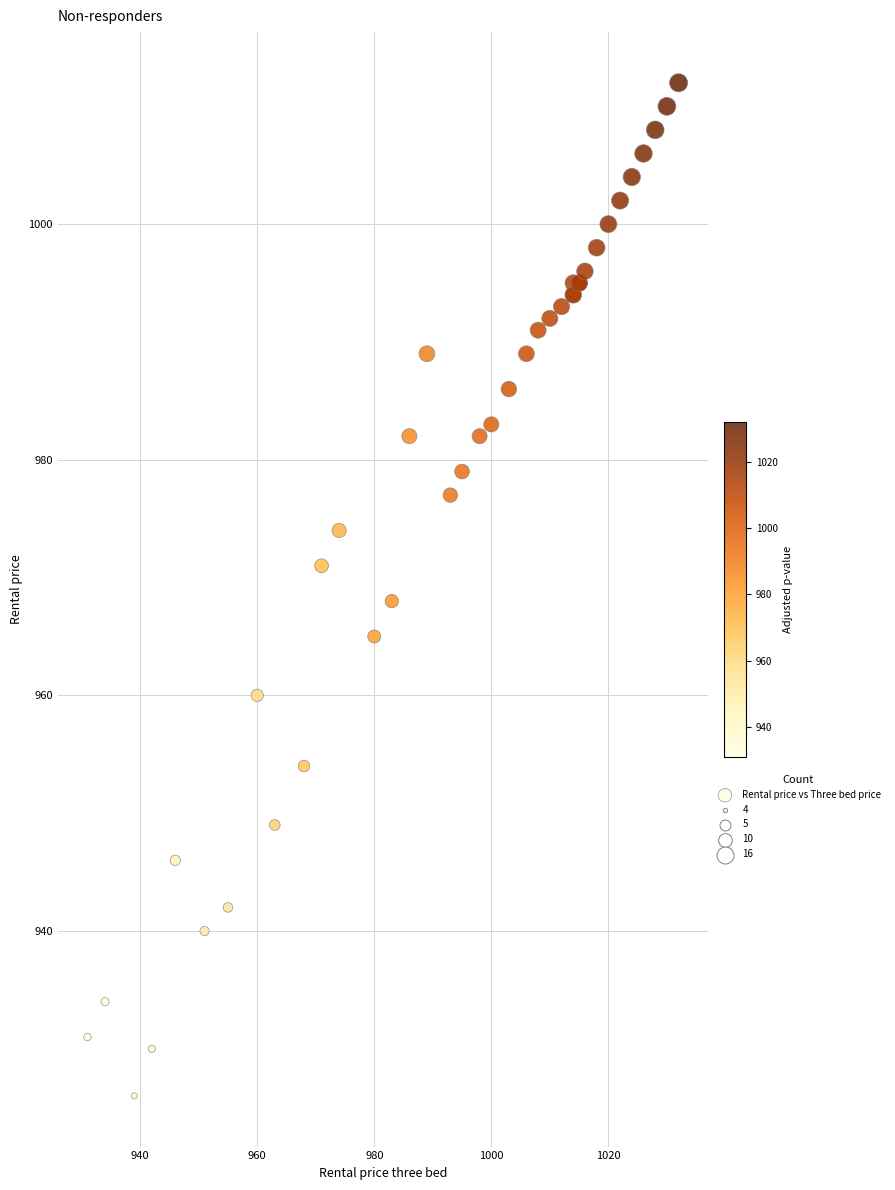

What Y value in the scatter plot is closest to 969?

968